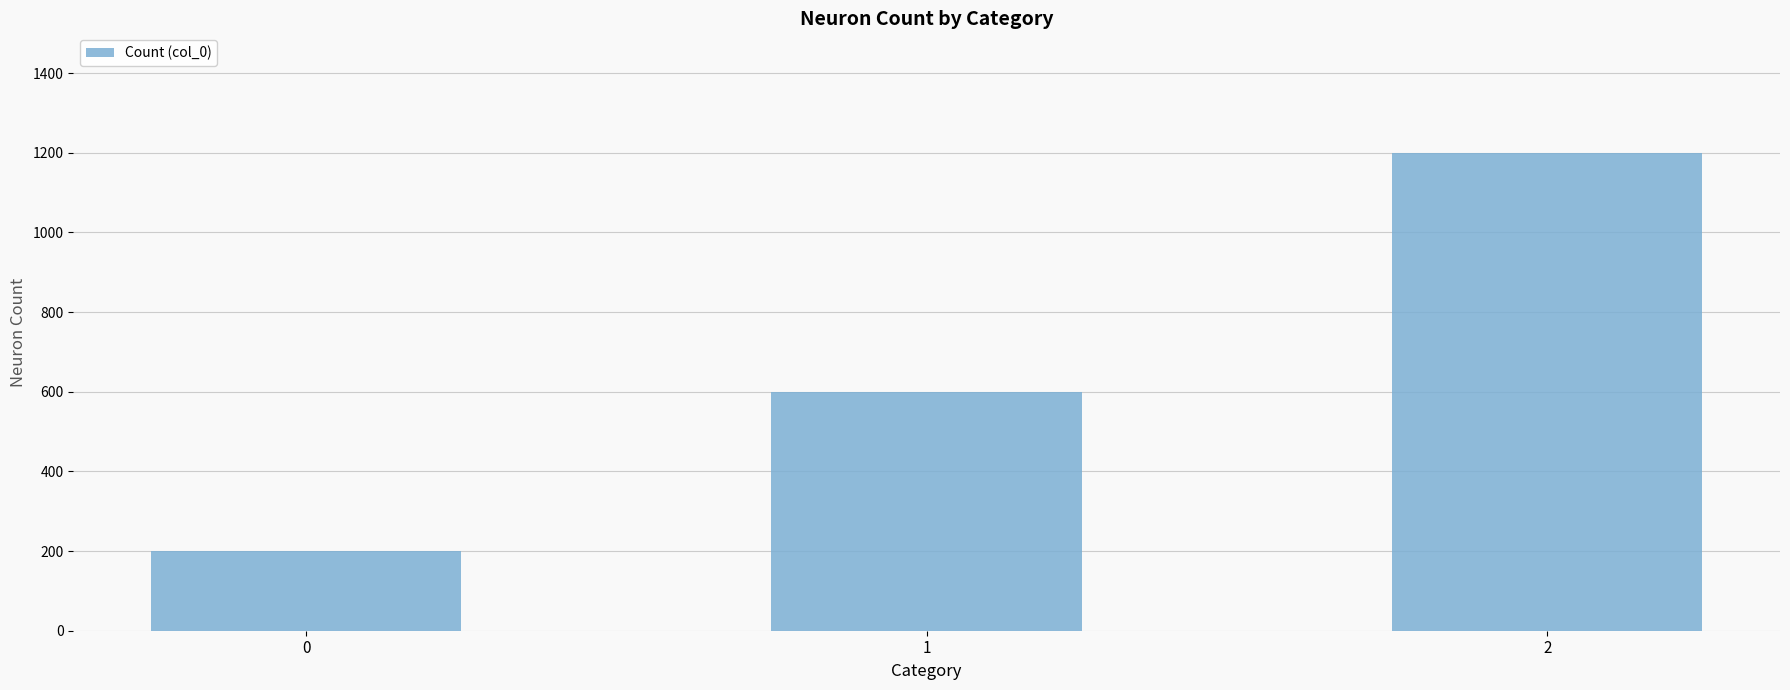

Is it true that the value at 2 is 1610?

False